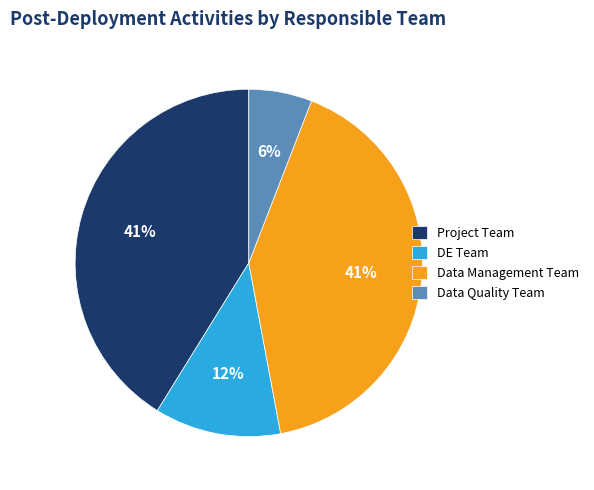

To the nearest percent, what percentage of the pie is DE Team?

12%